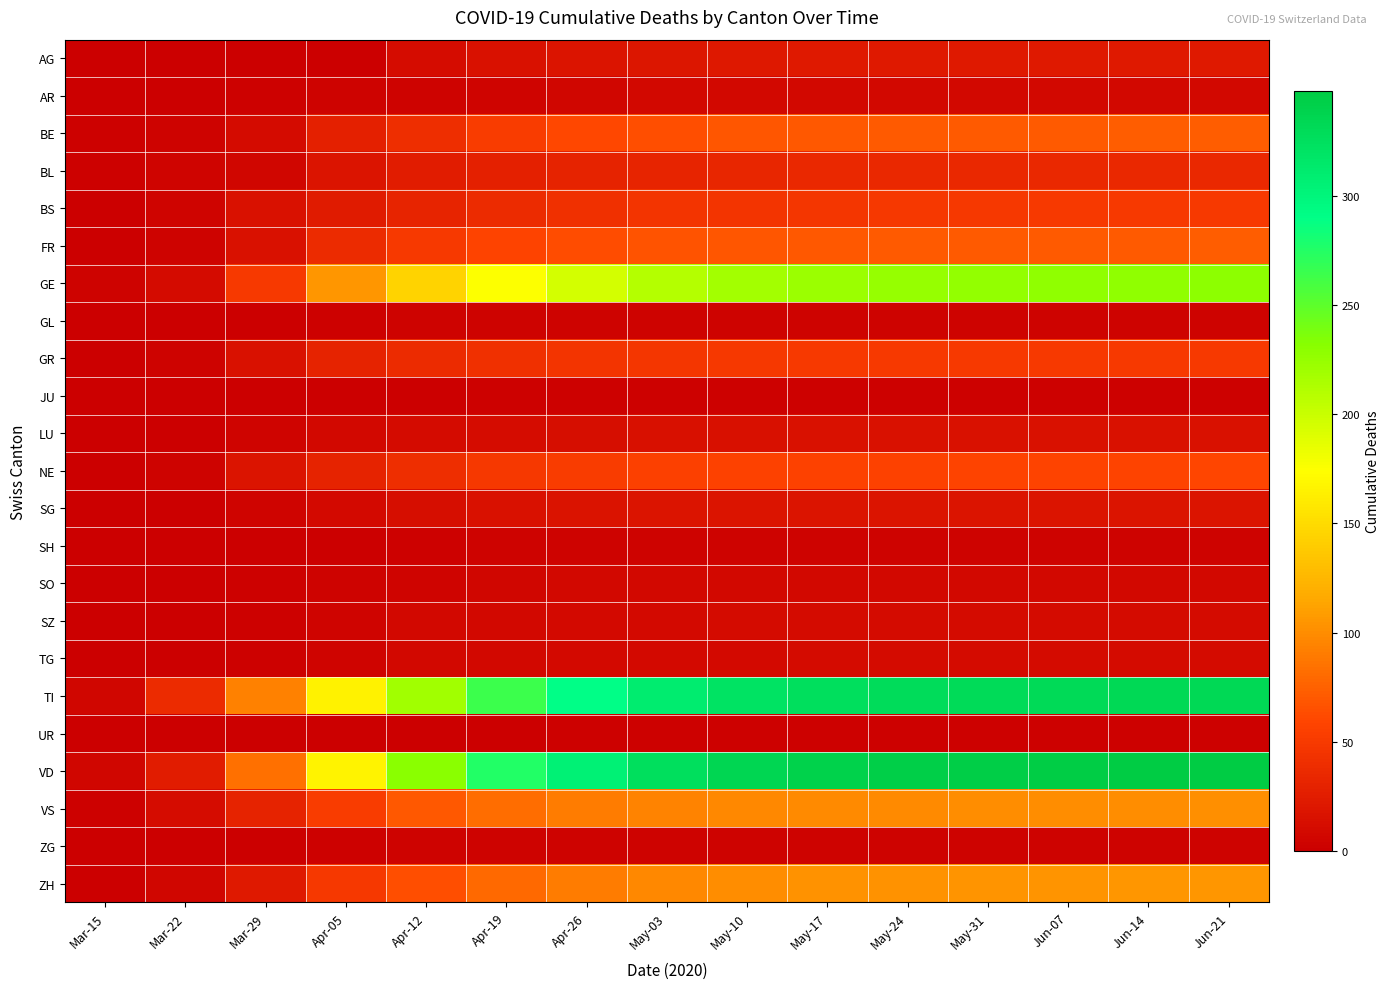

What is the difference between the highest and lowest values at Mar-15?

6